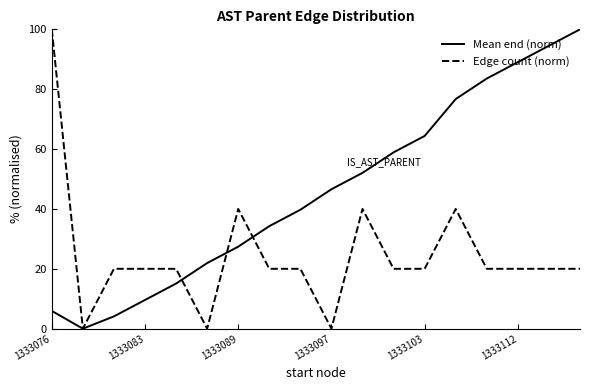

What are all the series names shown in the legend?

Mean end (norm), Edge count (norm)